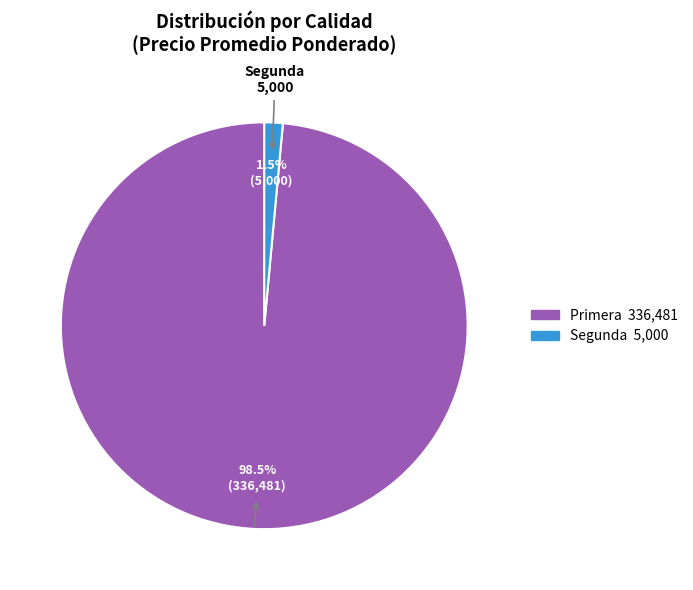

Which has a higher value, Primera or Segunda?

Primera